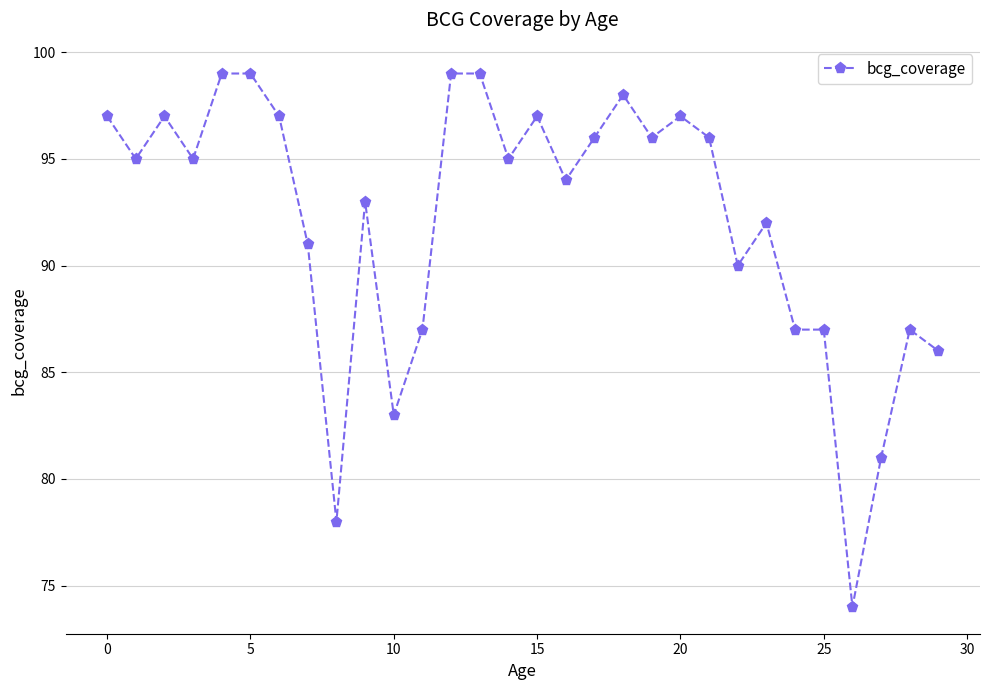

What is the value of the 13th point from the left?

99